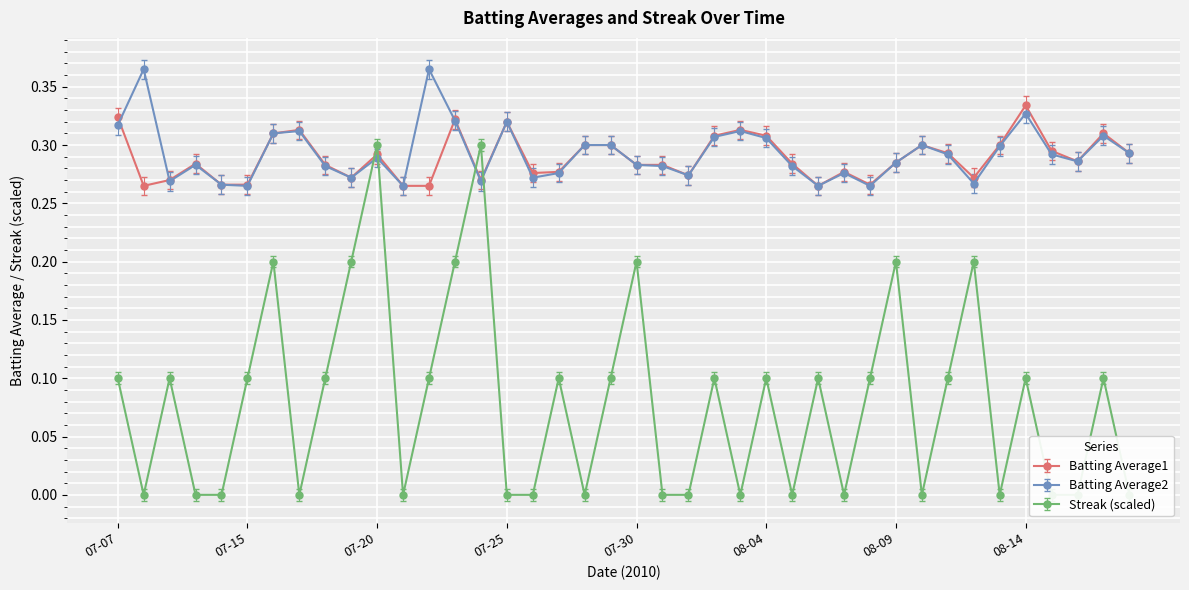

Is it true that Batting Average2 equals 0.5 at 2010-07-23?

False